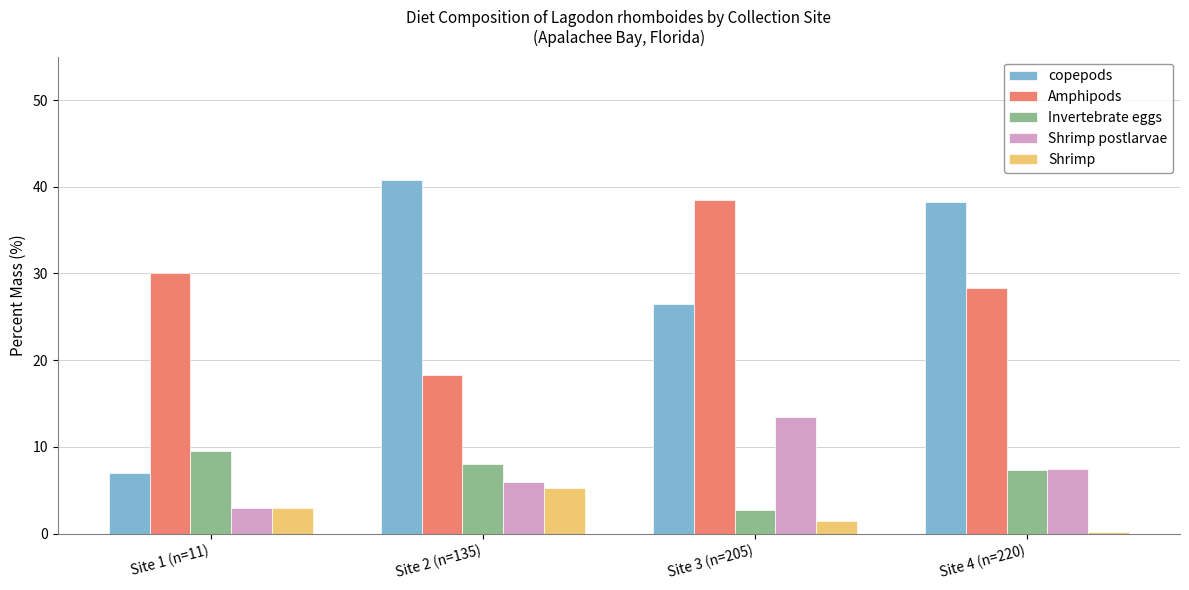

What is the value of the Invertebrate eggs bar at the 2nd from the left?

8.0